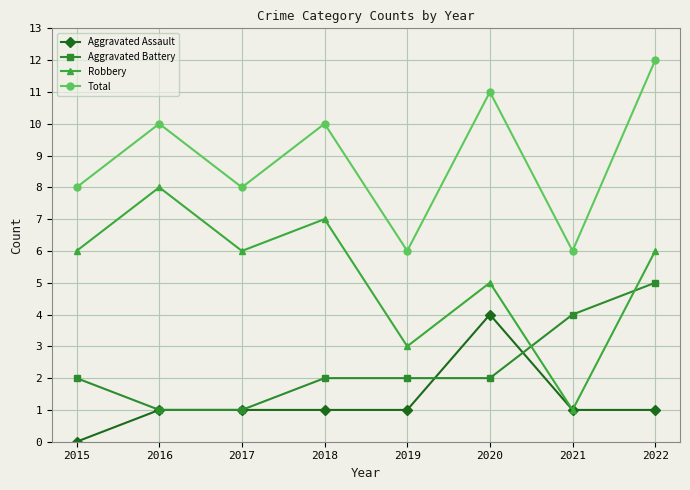

What is the spread (max minus min) of values at 2020?

9